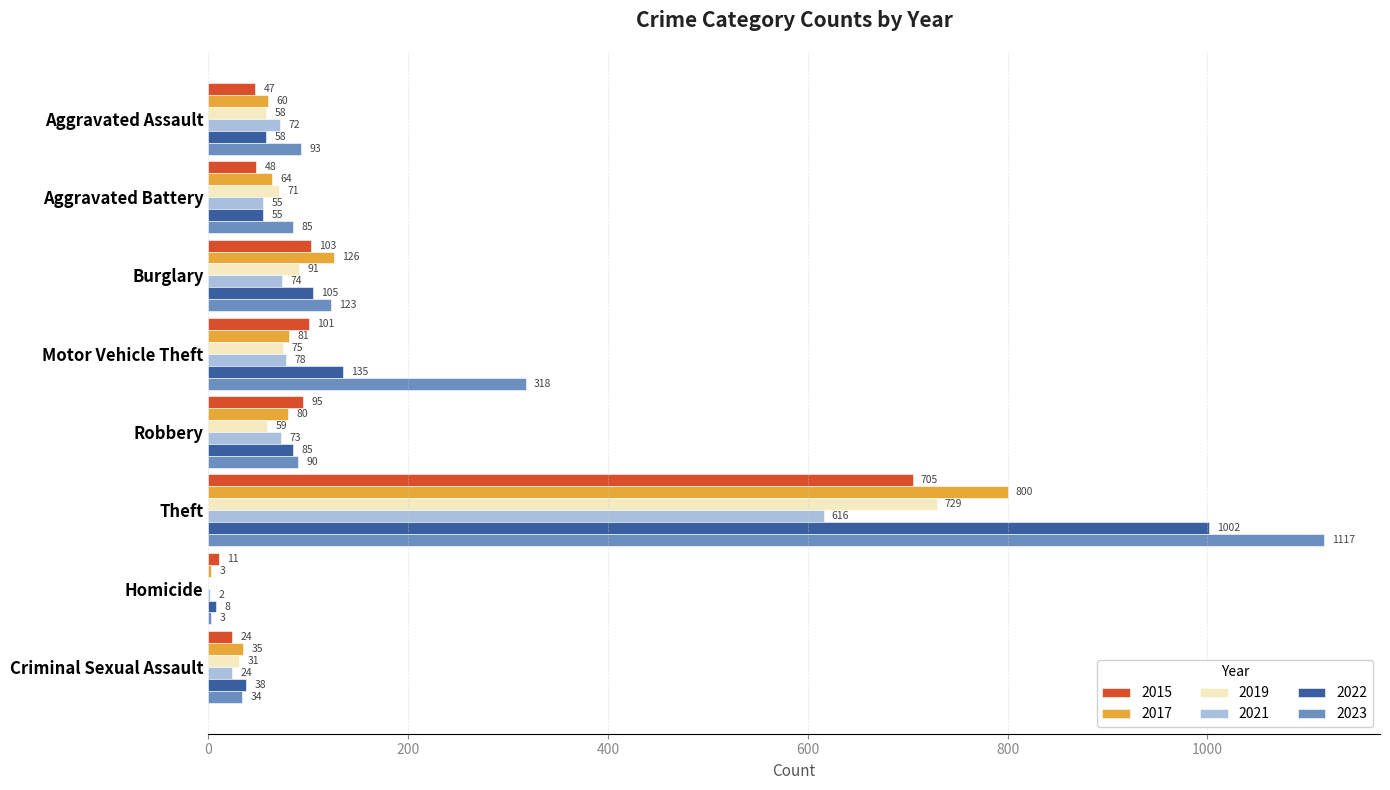

Between Motor Vehicle Theft and Homicide, which series saw the biggest shift?

2023